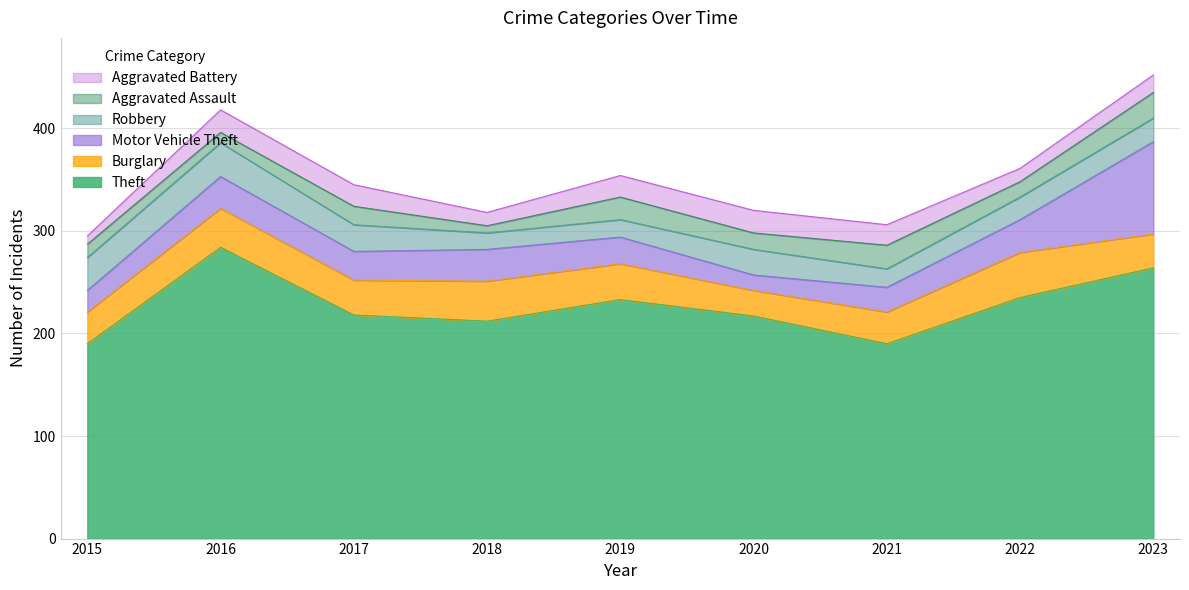

Reading left to right, list all the values displayed in this chart.

Theft: 2015=190	2016=284	2017=218	2018=212	2019=233	2020=217	2021=190	2022=235	2023=264
Burglary: 2015=31	2016=38	2017=34	2018=39	2019=35	2020=25	2021=31	2022=44	2023=33
Motor Vehicle Theft: 2015=21	2016=31	2017=28	2018=31	2019=26	2020=15	2021=24	2022=32	2023=90
Robbery: 2015=32	2016=33	2017=26	2018=16	2019=17	2020=25	2021=18	2022=22	2023=23
Aggravated Assault: 2015=13	2016=10	2017=18	2018=7	2019=22	2020=16	2021=23	2022=15	2023=25
Aggravated Battery: 2015=8	2016=22	2017=21	2018=13	2019=21	2020=22	2021=20	2022=13	2023=17